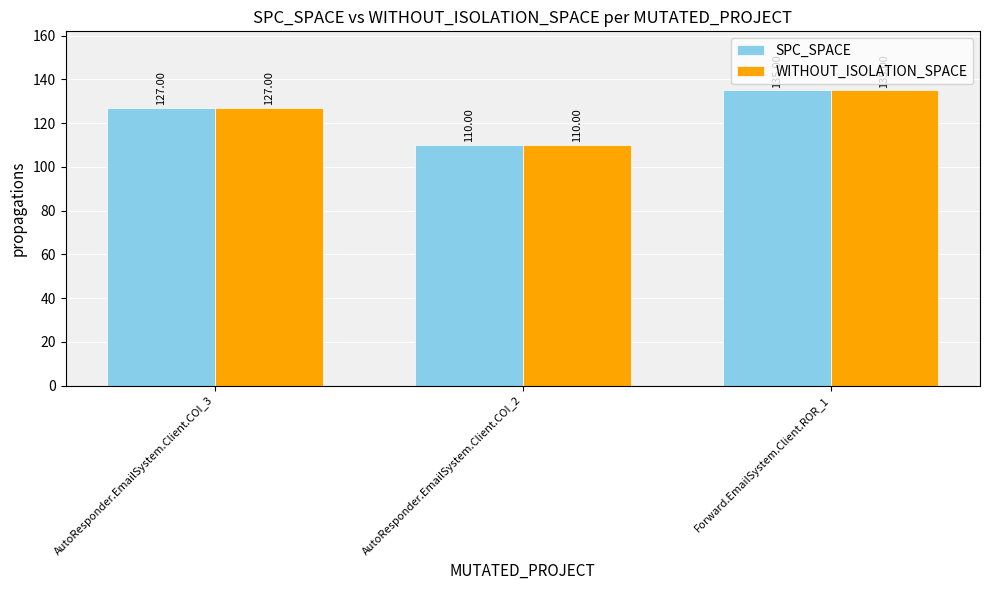

What is the value of the SPC_SPACE bar at the 1st from the left?

127